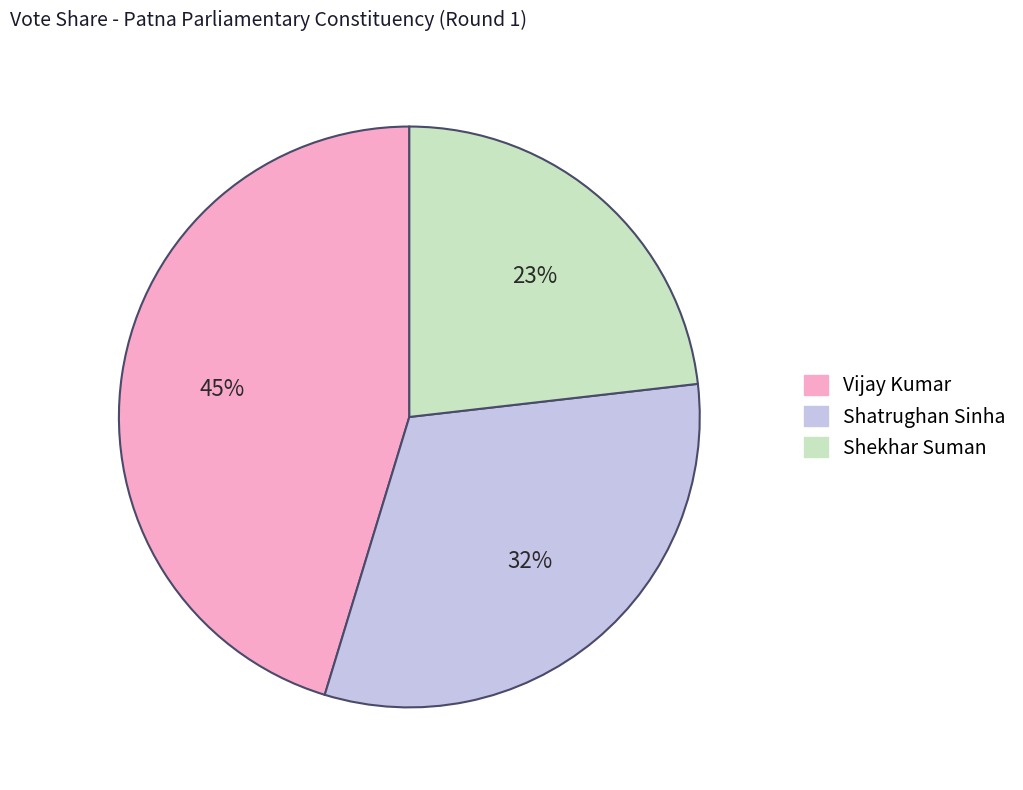

To the nearest percent, what is the average slice percentage?

33%